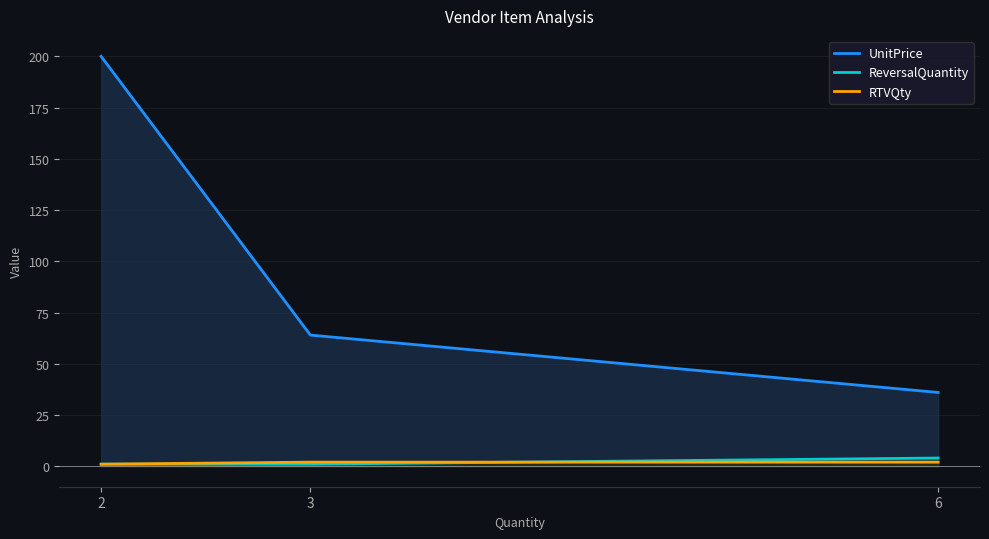

Reading right to left, list all the values displayed in this chart.

UnitPrice: 36	64	200
ReversalQuantity: 4	1	1
RTVQty: 2	2	1